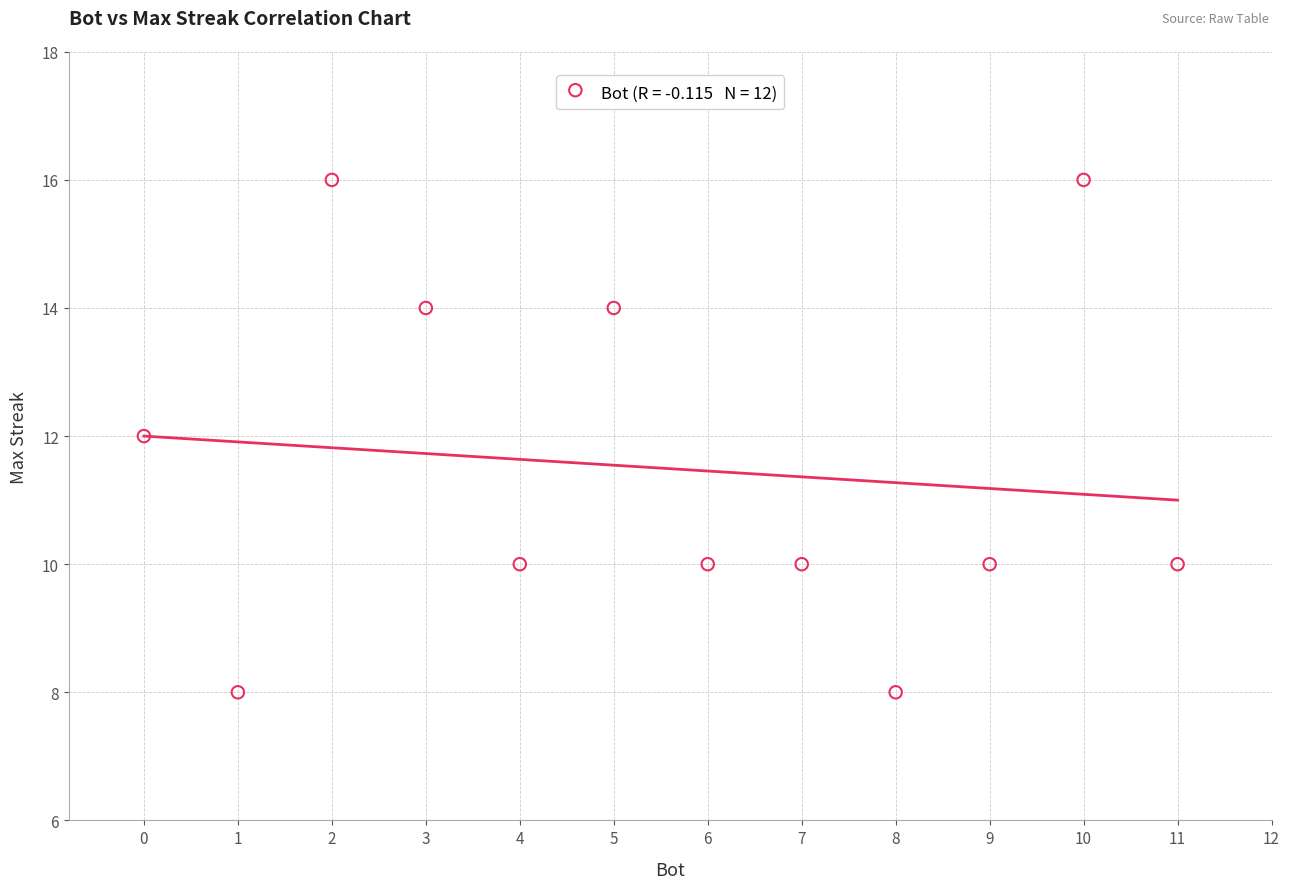

What is the average Y value?

12